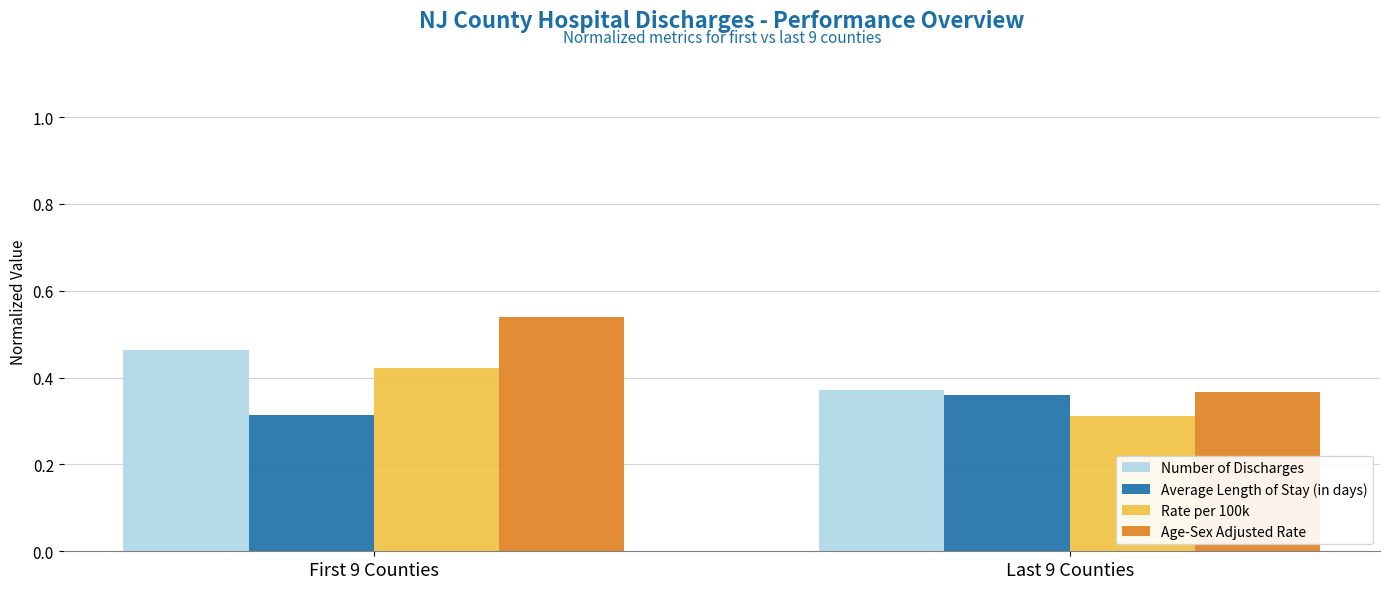

What is the sum of the Average Length of Stay (in days) values at First 9 Counties and Last 9 Counties?

0.7